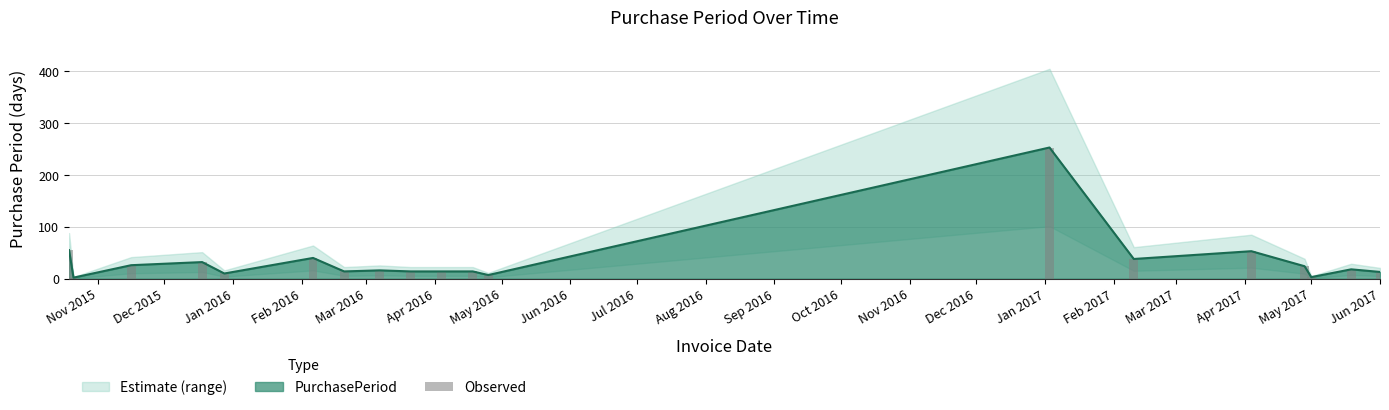

What position from the left is Oct 2016?

12